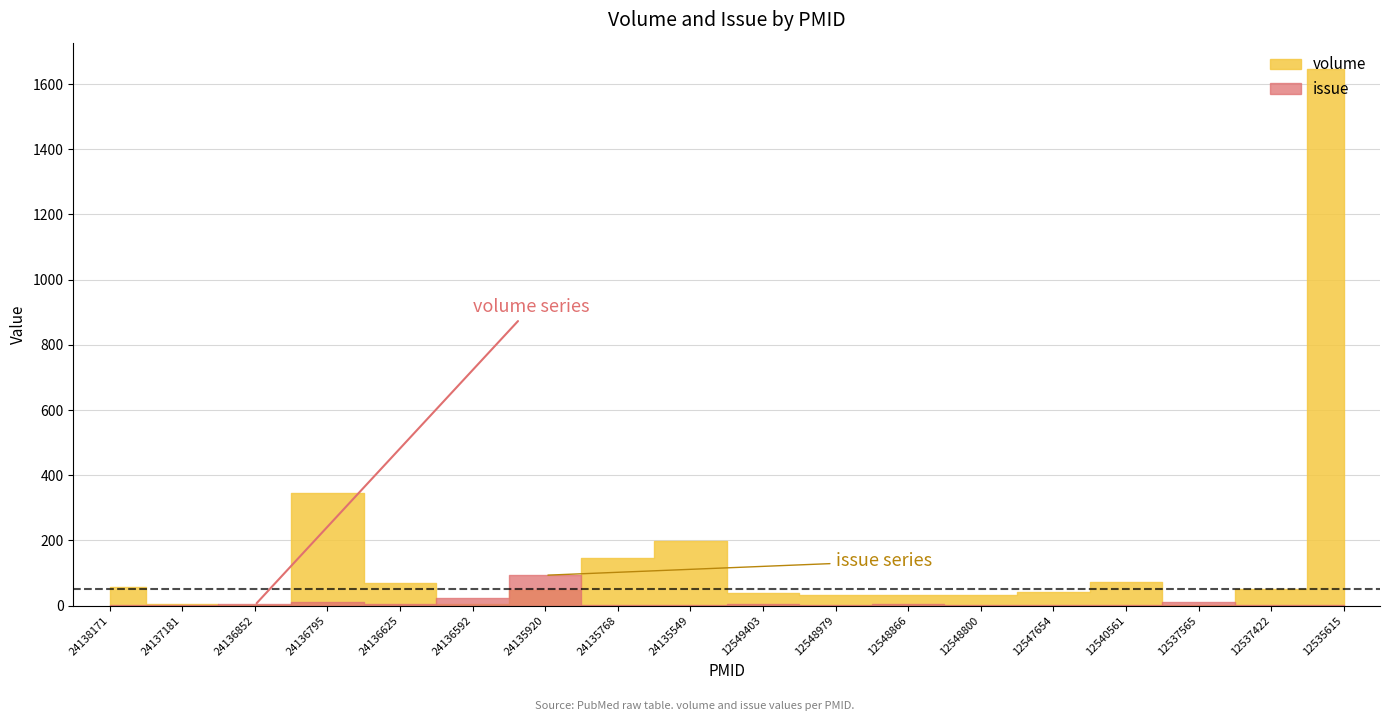

At how many categories does at least one series exceed 697?

1